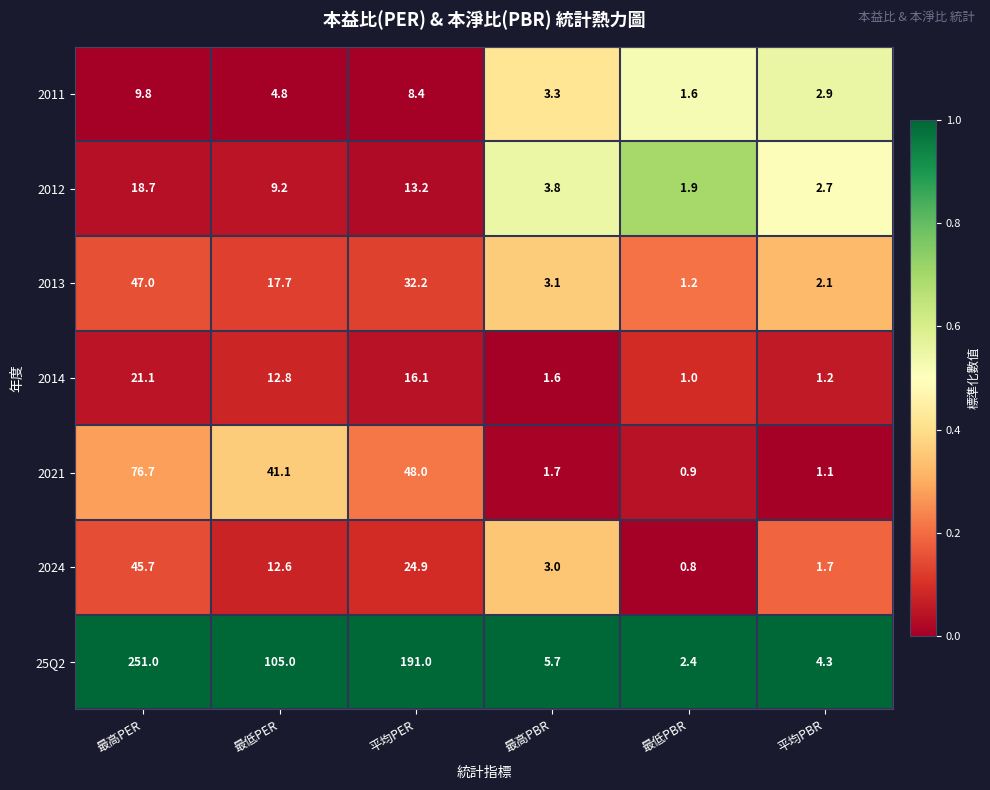

What is the total value across all series at 最低PER?

203.2